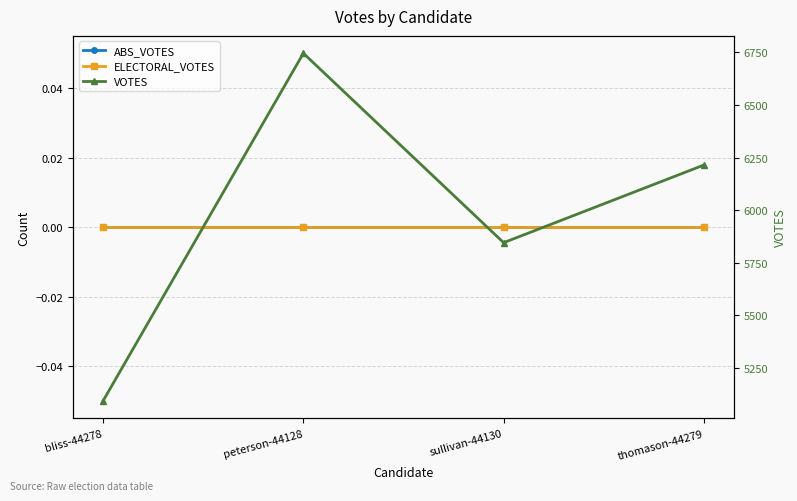

What are all the series names shown in the legend?

ABS_VOTES, ELECTORAL_VOTES, VOTES